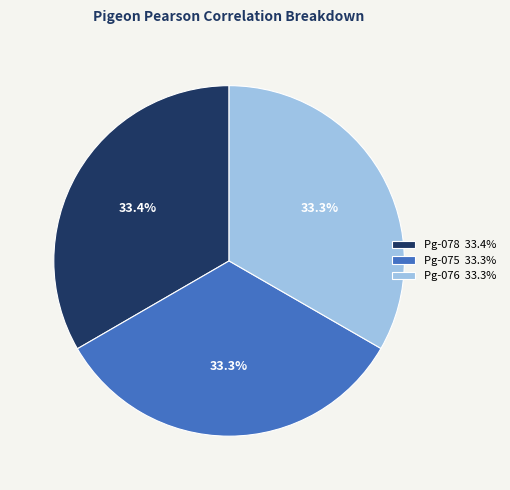

Is there a majority slice in this chart?

No